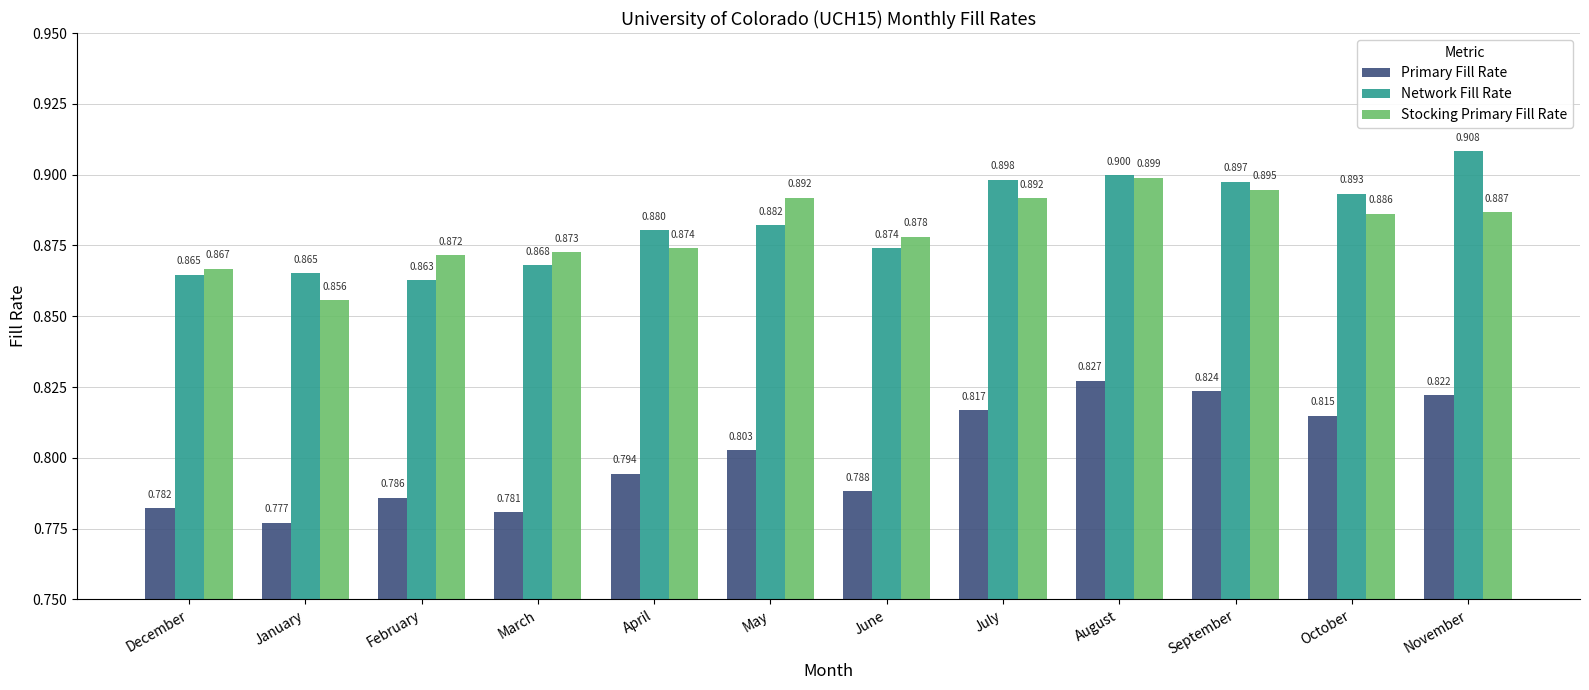

Which series changed the most between March and May?

Primary Fill Rate